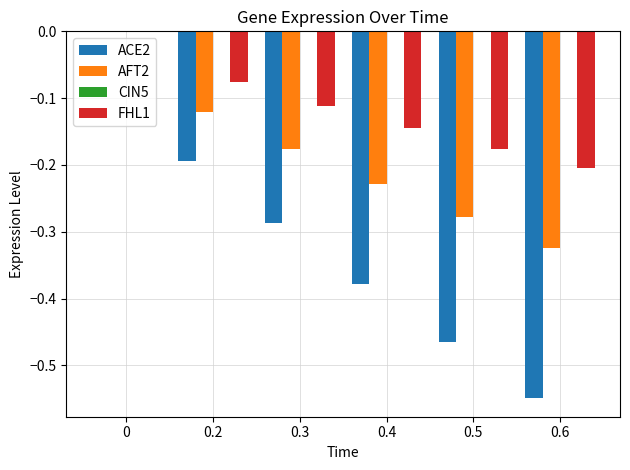

What is the total value across all series at 0.5?

-0.9